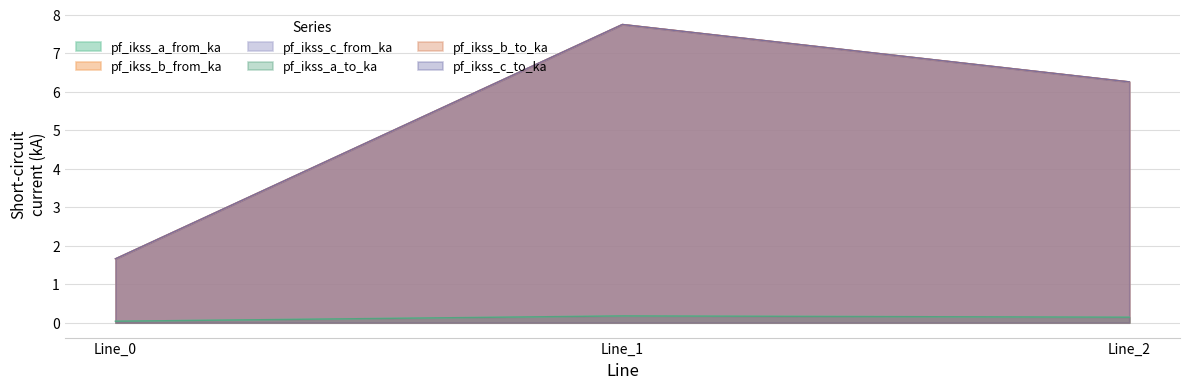

Where is pf_ikss_c_to_ka nearest to the value 4?

Line_2